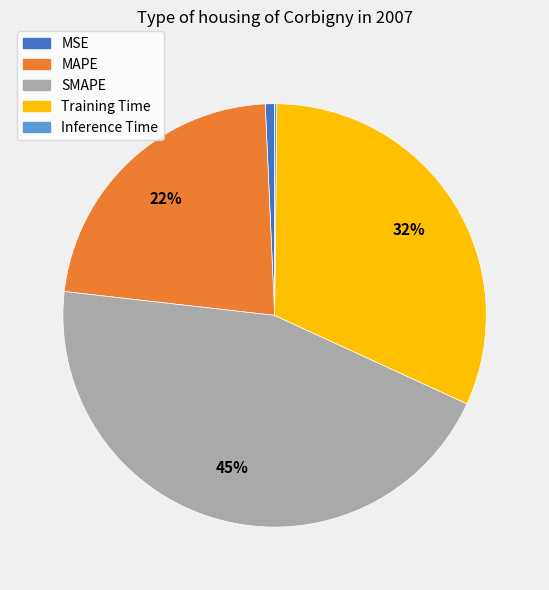

Is there a majority slice in this chart?

No